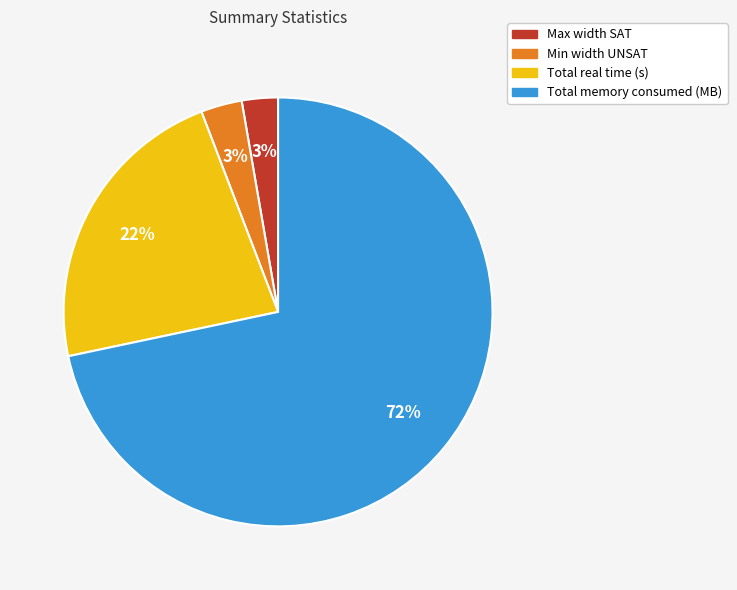

To the nearest percent, what is the combined percentage of Min width UNSAT and Total memory consumed (MB)?

75%